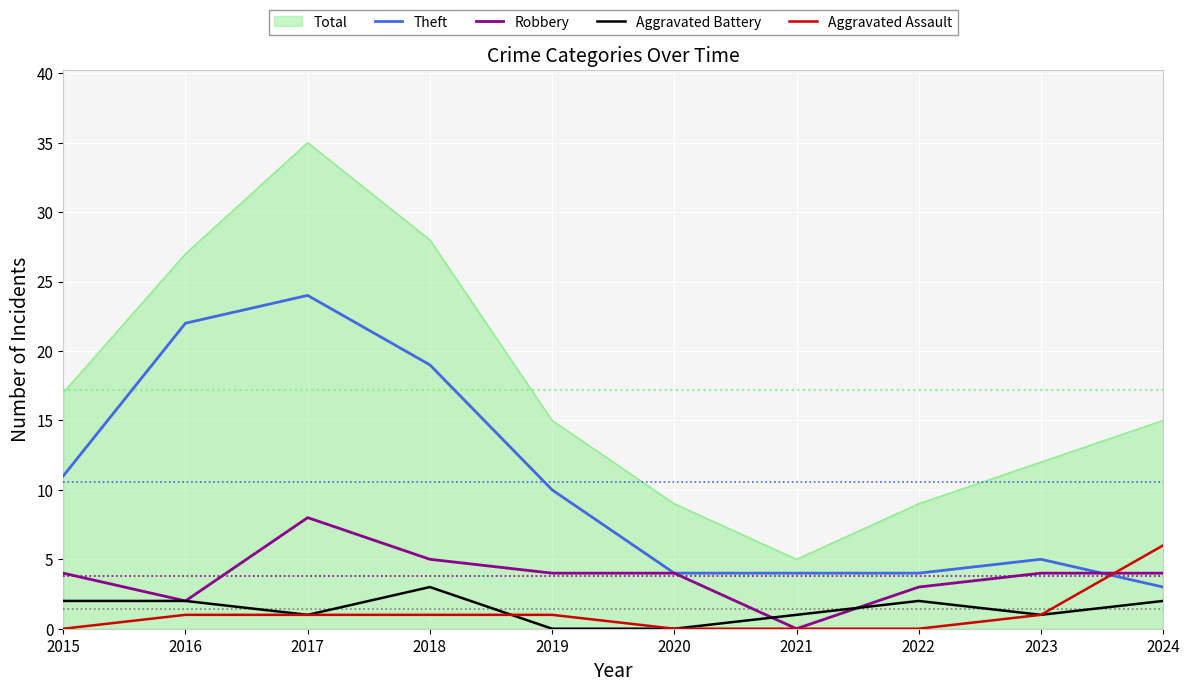

Does the chart display data point markers on the line(s)?

No